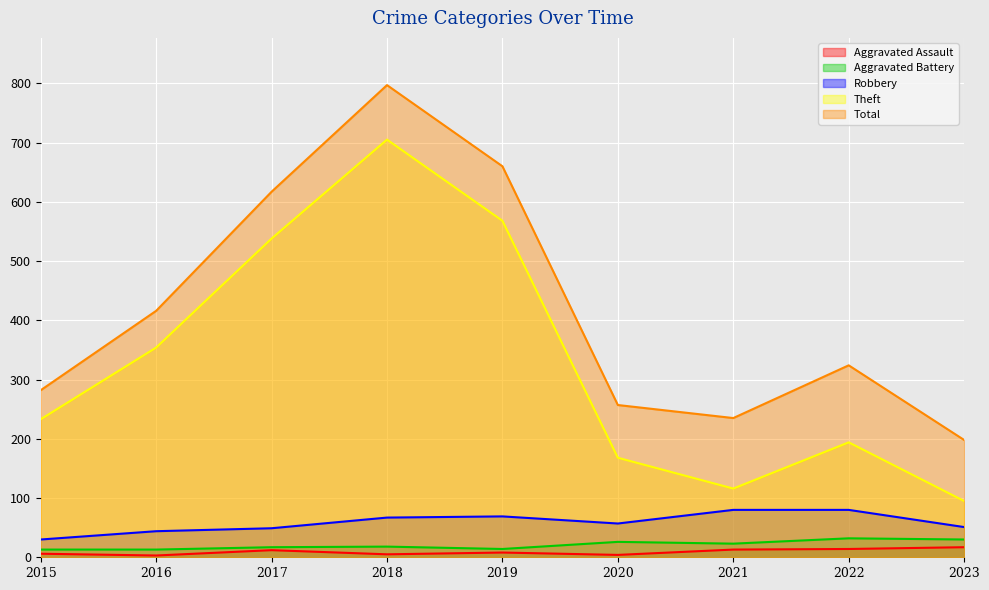

List the series in order of their peak value, lowest first.

Aggravated Assault, Aggravated Battery, Robbery, Theft, Total